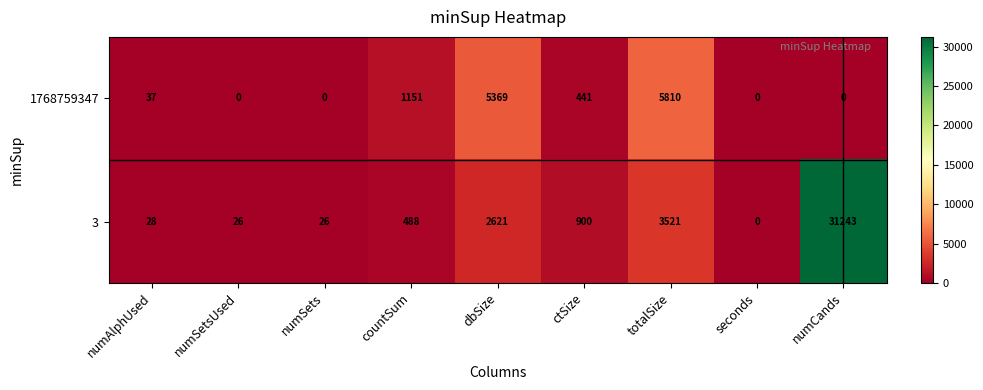

At how many categories does at least one series exceed 29238?

1